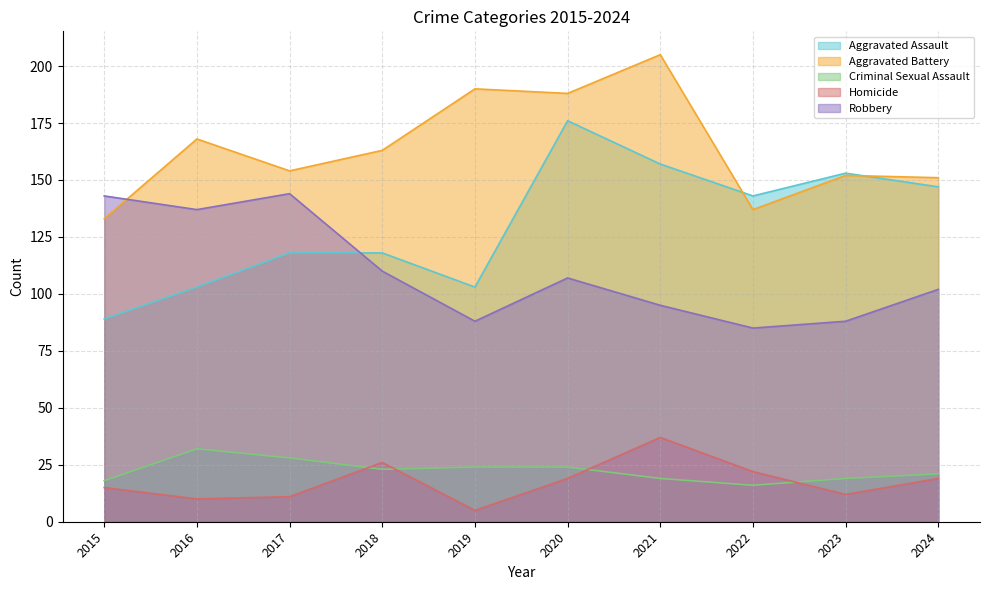

List the labels in order of Robbery value, largest first.

2017, 2015, 2016, 2018, 2020, 2024, 2021, 2019, 2023, 2022